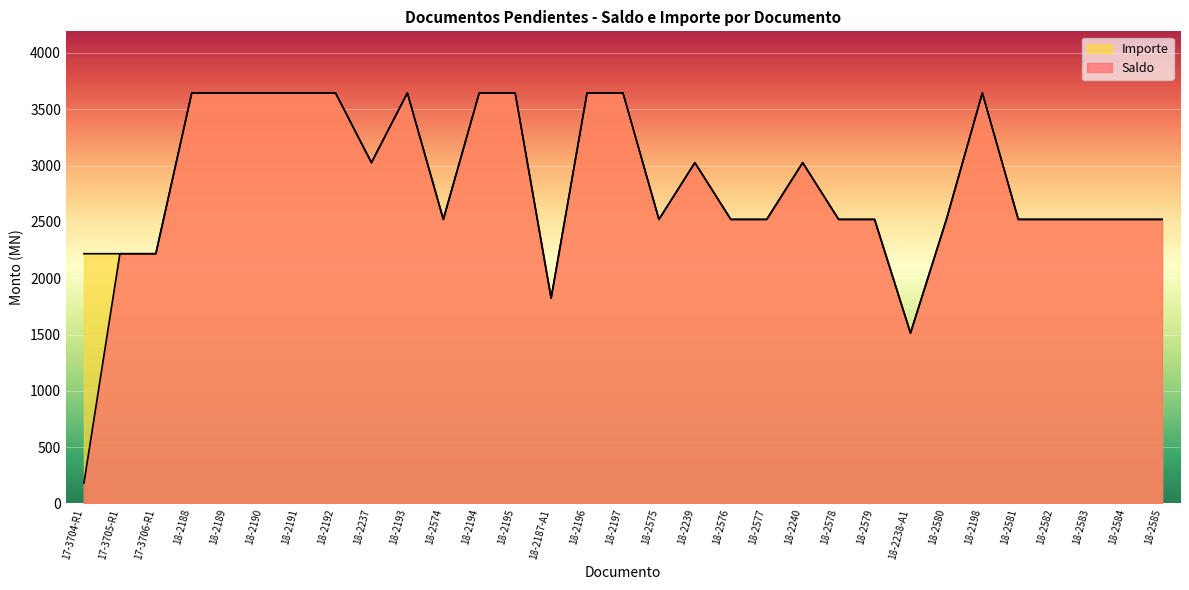

True or false: Saldo has more than 0 points higher than both neighbors.

True